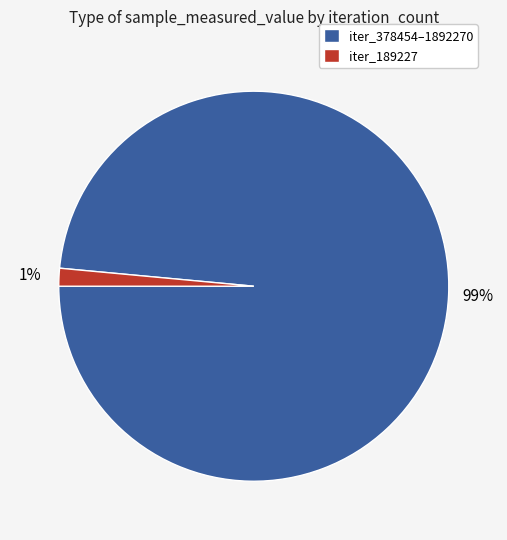

Which has a higher value, iter_378454–1892270 or iter_189227?

iter_378454–1892270